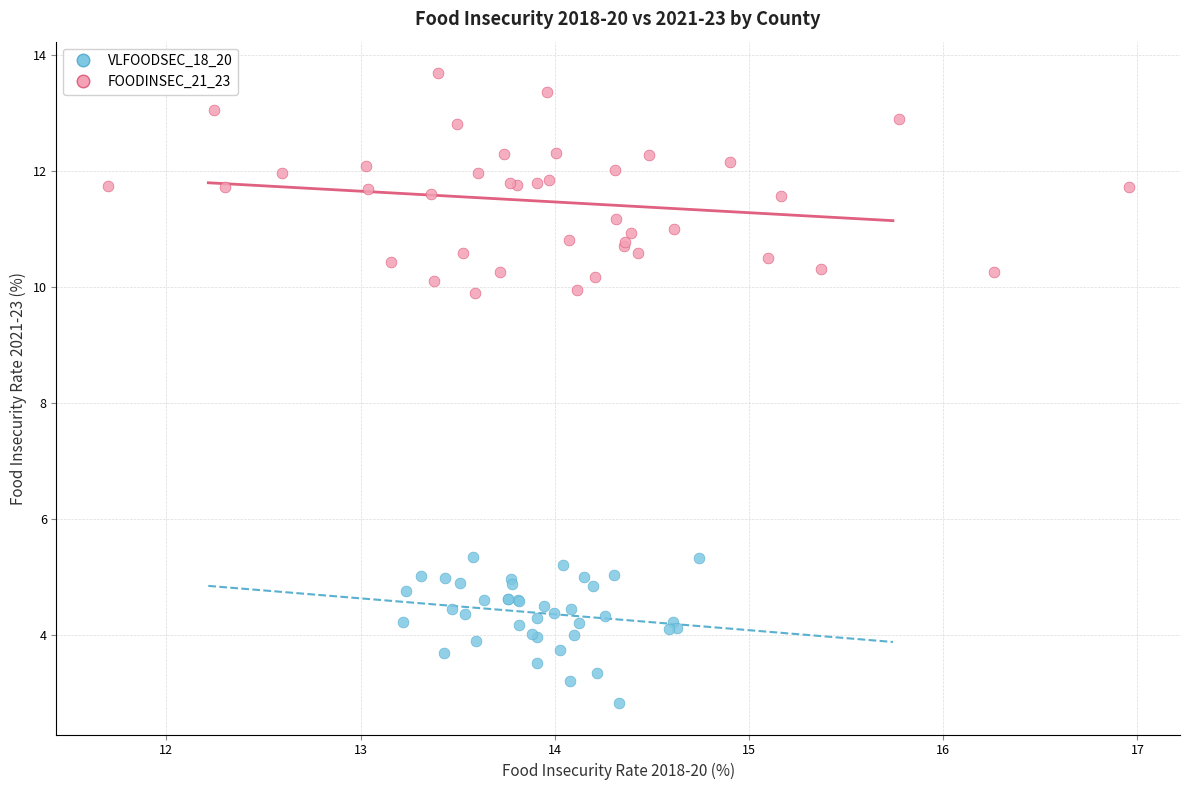

Which series contains the lowest Y value?

VLFOODSEC_18_20